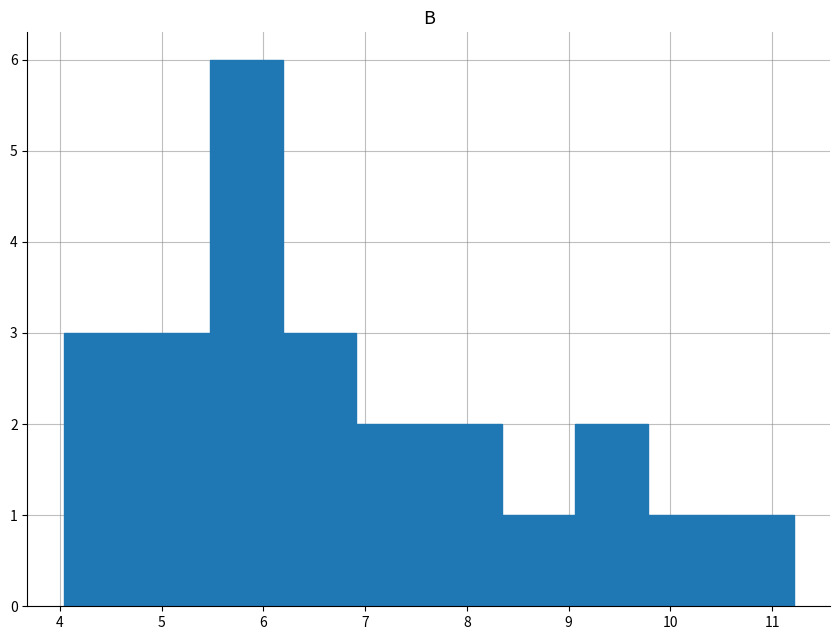

Over which range of the x-axis is the bar tallest?

5.5 to 6.2